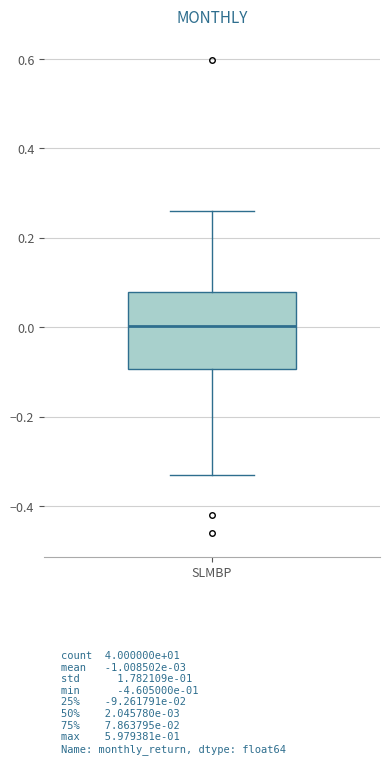

Where is the lower edge of the box for SLMBP on the y-axis? The values are not printed on the chart, so give them approximately, as read against the axis.

-0.10